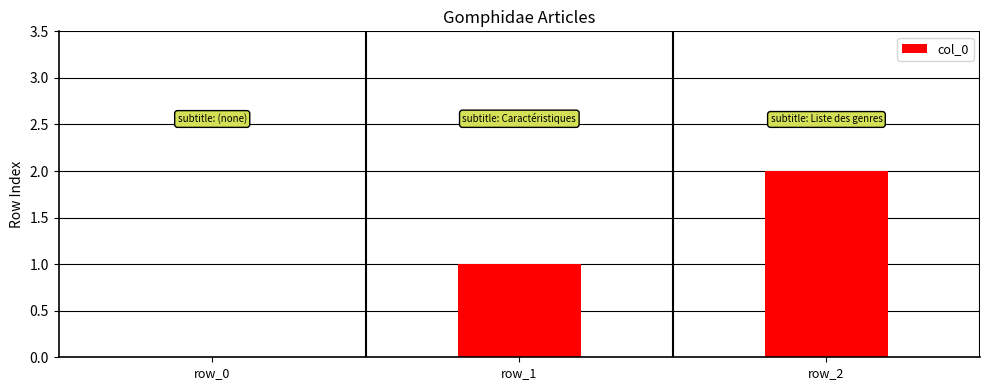

What is the sum of all values?

3